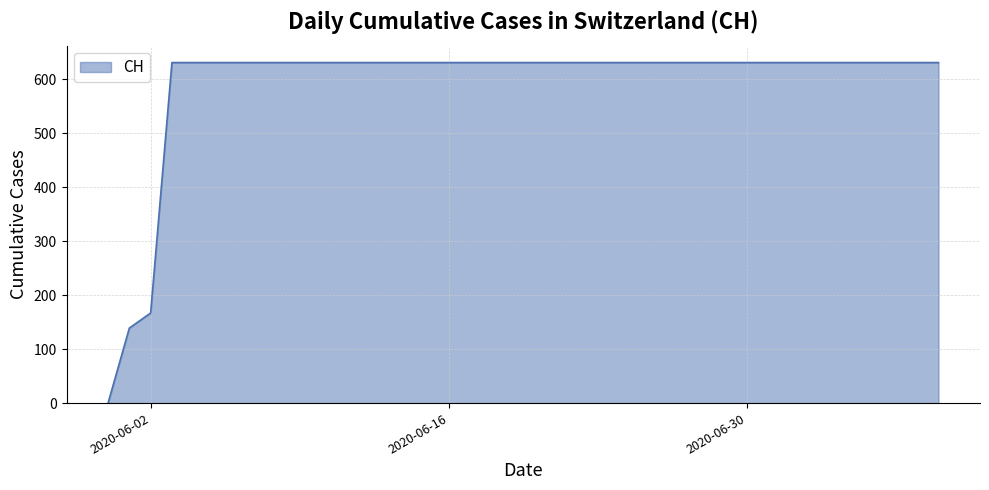

Reading left to right, transcribe all the data shown in this chart.

0	139	167	631	631	631	631	631	631	631	631	631	631	631	631	631	631	631	631	631	631	631	631	631	631	631	631	631	631	631	631	631	631	631	631	631	631	631	631	631